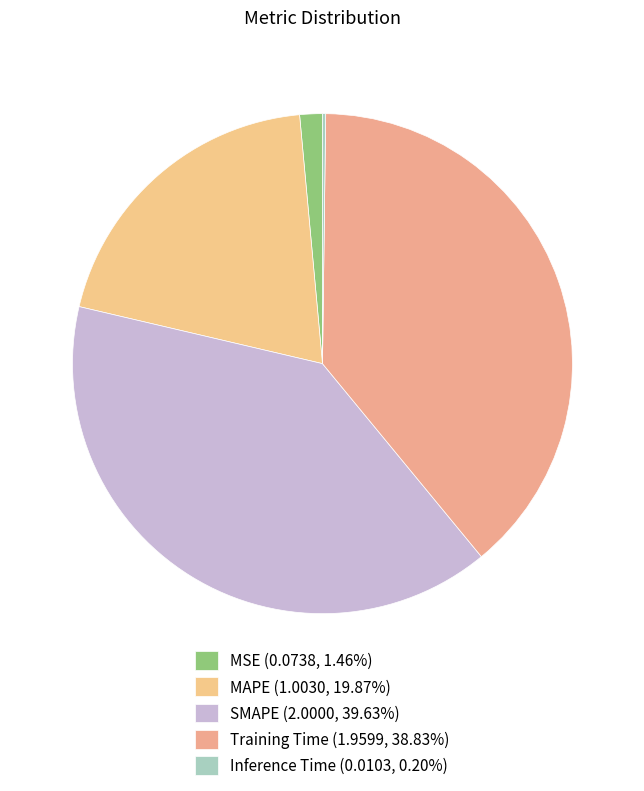

Is it true that Training Time is 39% of the pie?

True